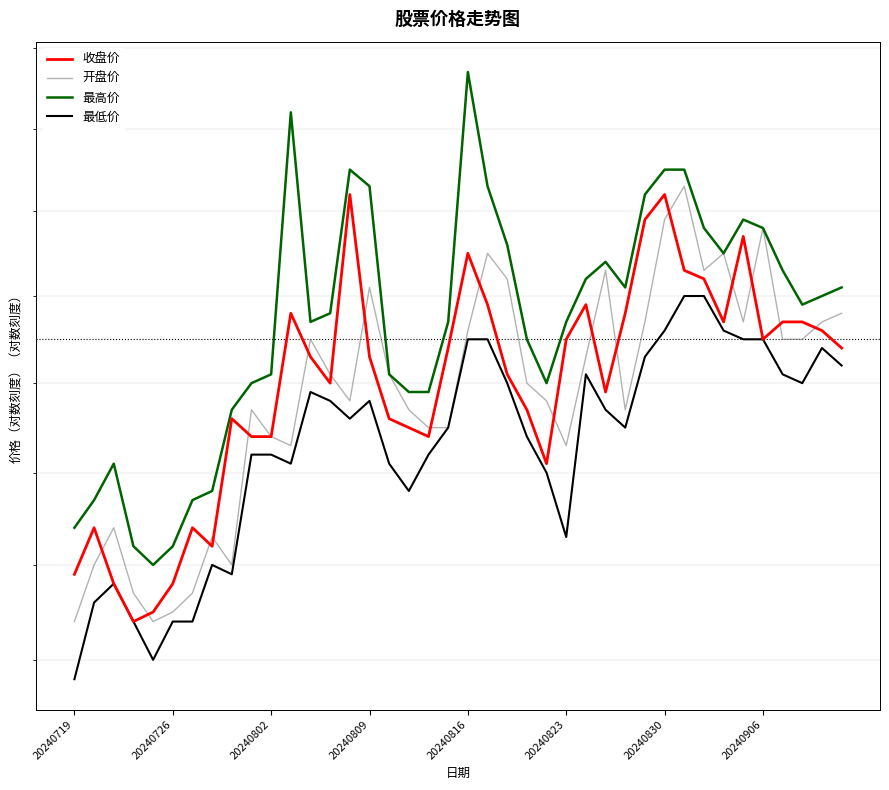

Which category has the lowest value in the 开盘价 series?

20240719